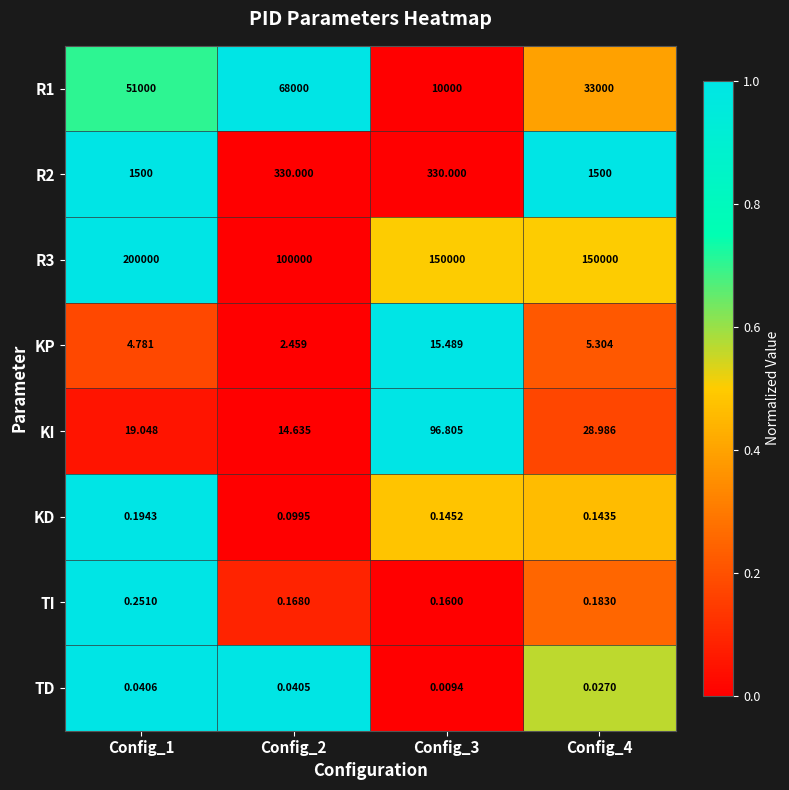

At which category is the sum across all series the highest?

Config_1